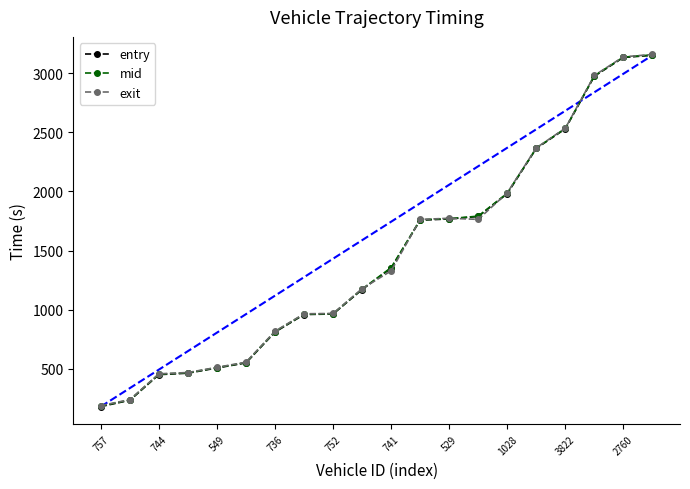

What is the value of the mid point at the 3rd from the left?

455.4